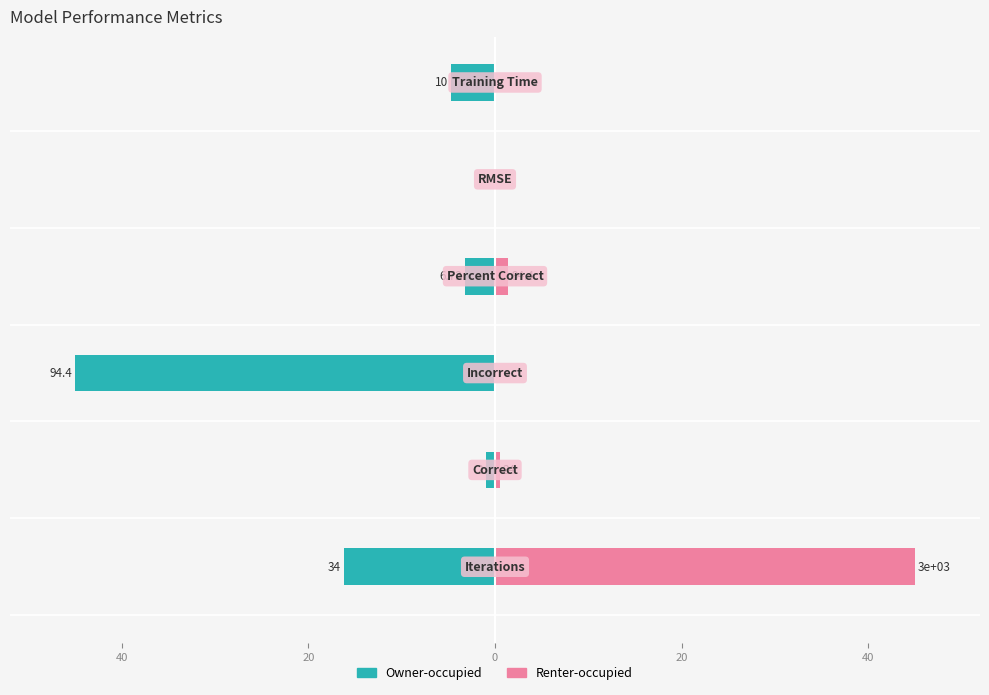

Is it true that Owner-occupied equals -10.8 at 60?

False